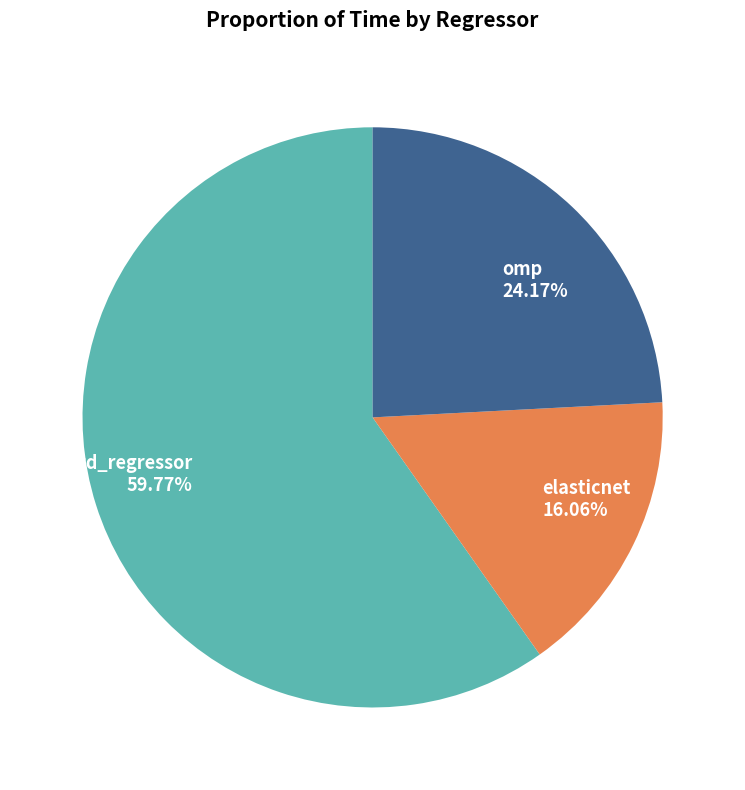

To the nearest percent, what is the combined percentage of omp and sgd_regressor?

84%